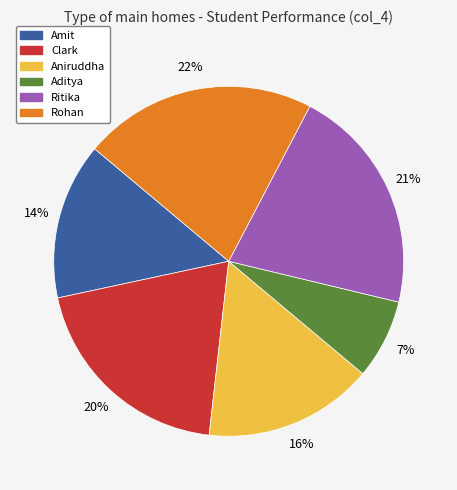

To the nearest percent, what is the average slice percentage?

17%